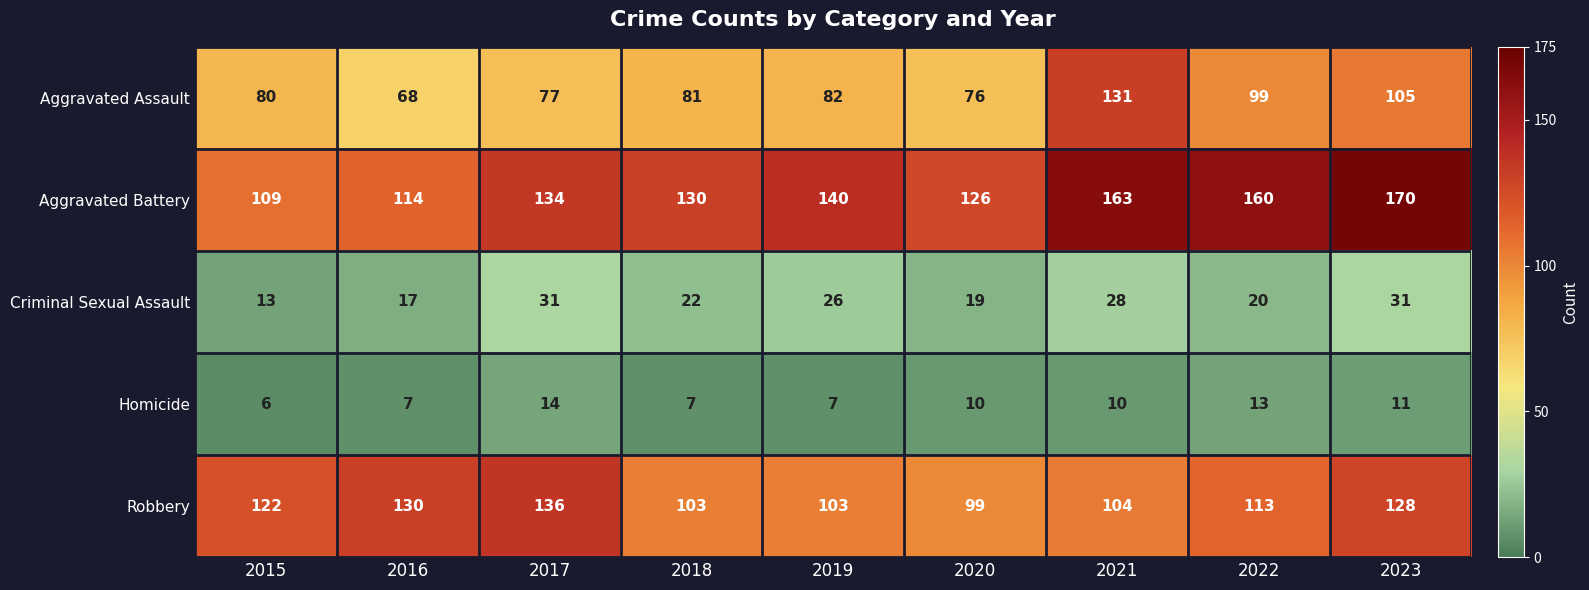

What is the difference between the maximum and second lowest values in the Homicide series?

7